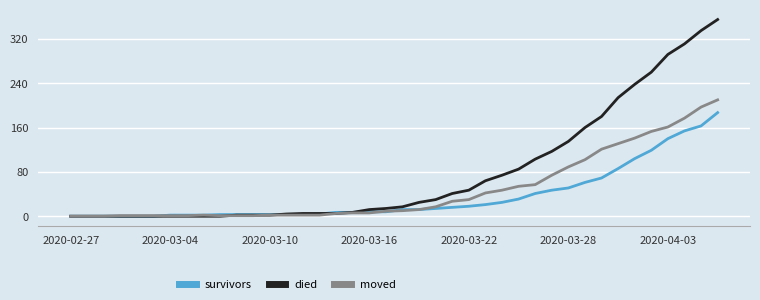

List the series in order of their peak value, highest first.

died, moved, survivors